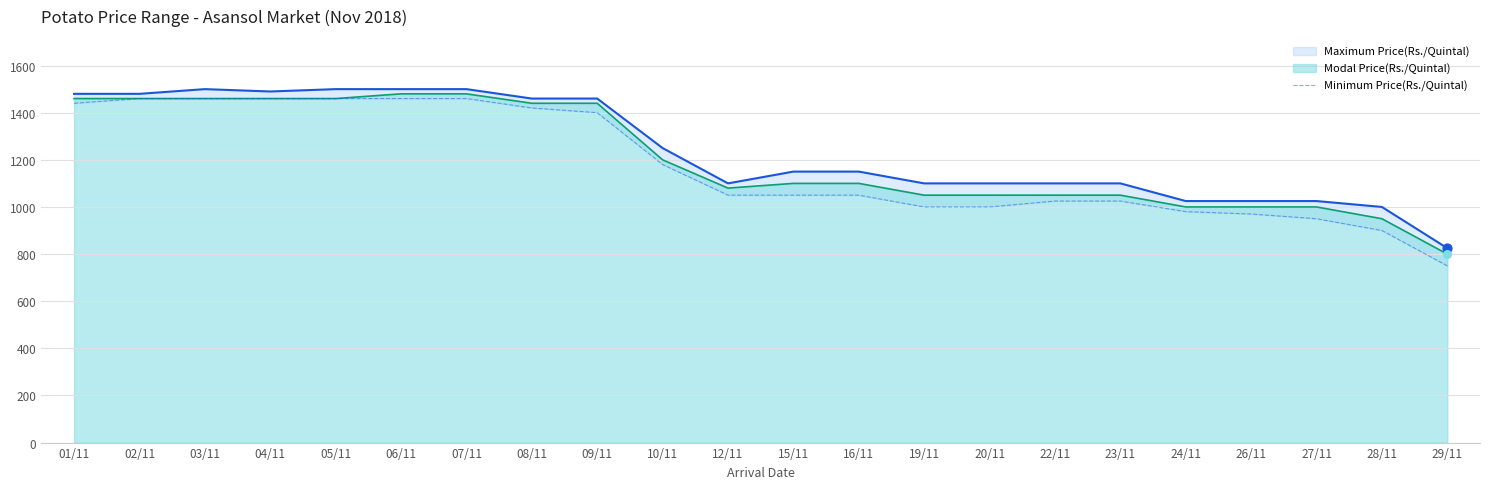

Between 29/11 and 02/11, which is larger?

02/11